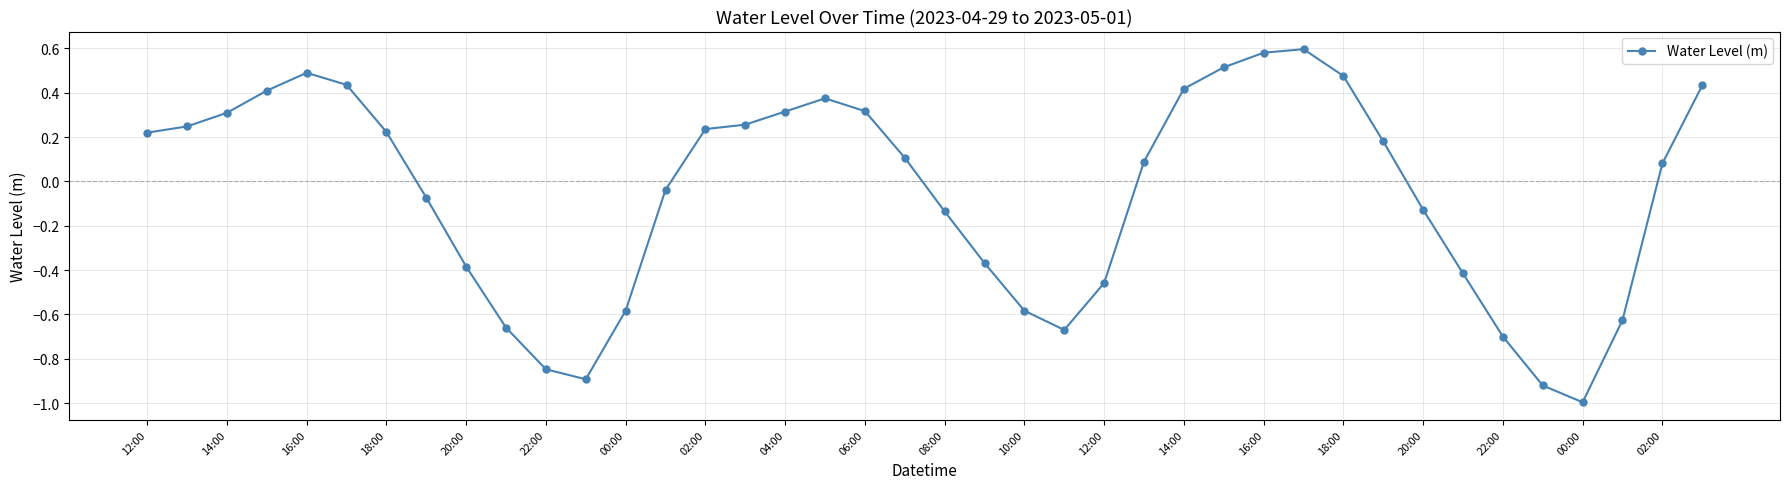

What is the sum of all values?

-2.2